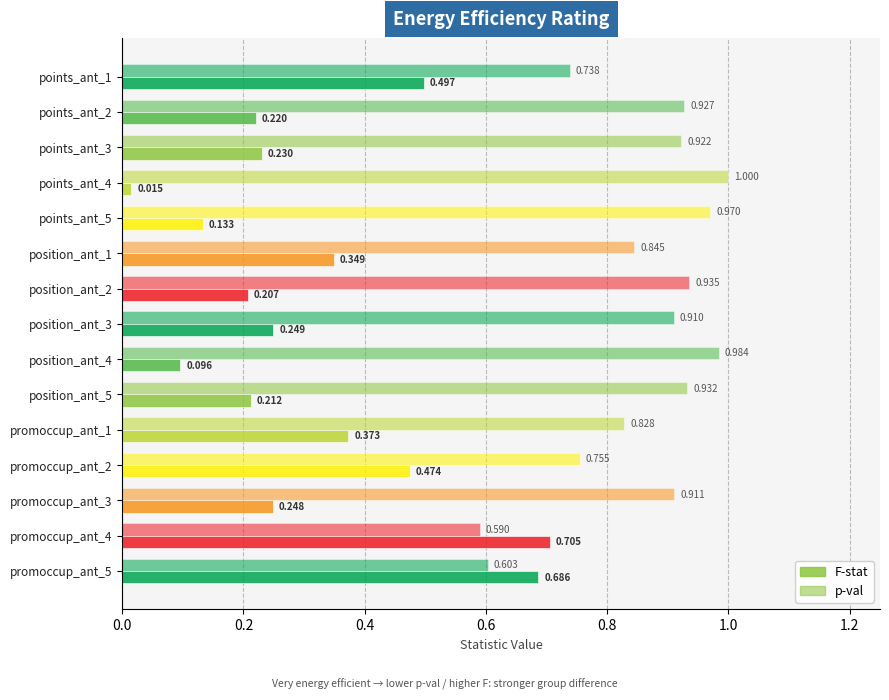

Which series has the largest total across all categories?

p-val